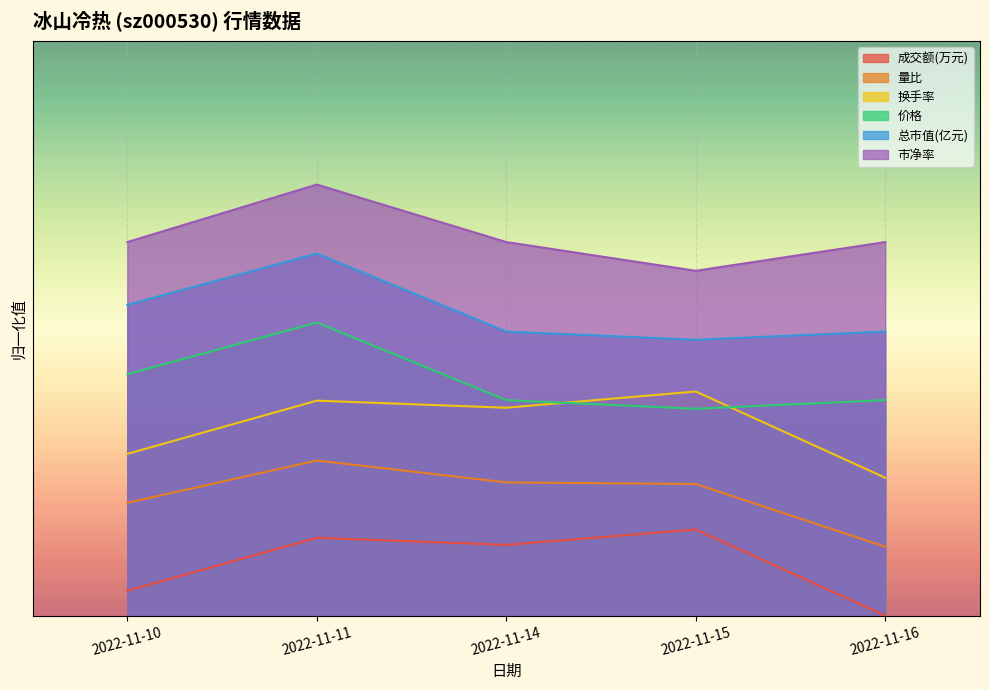

What is the difference between the maximum and minimum values in the 成交额(万元) series?

0.1